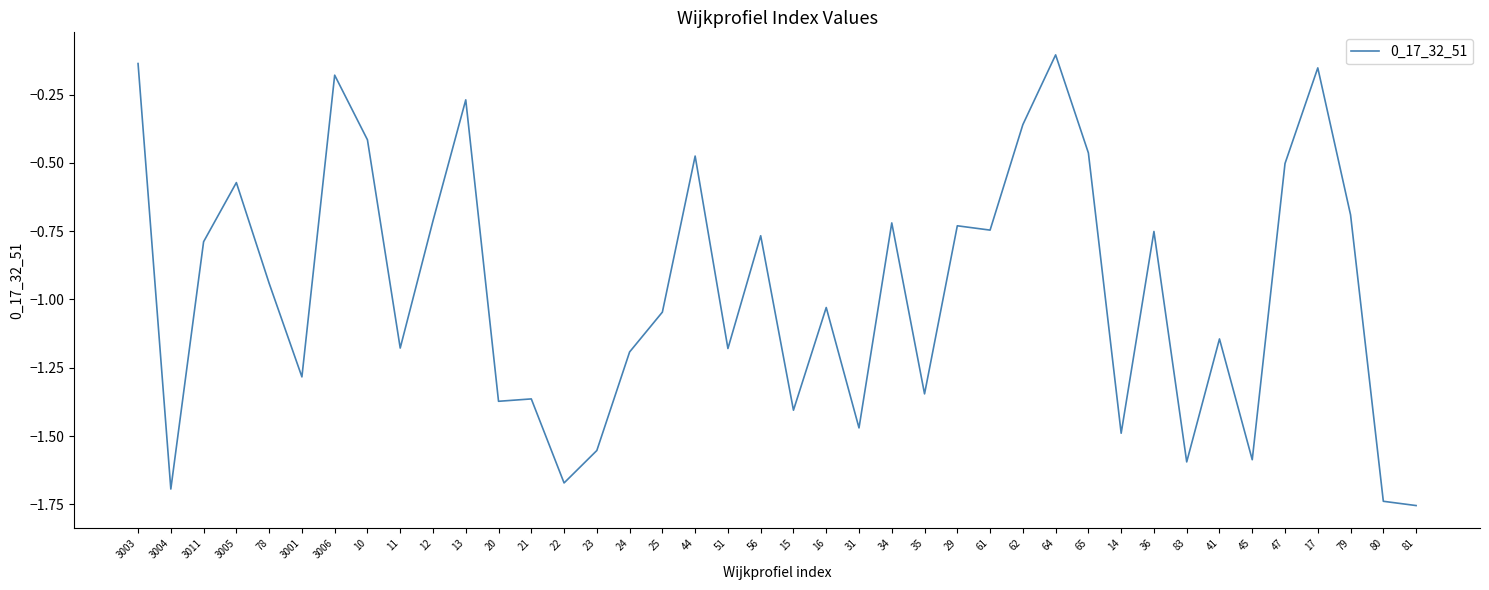

The chart shows a value of -0.7 at 79. True or false?

True